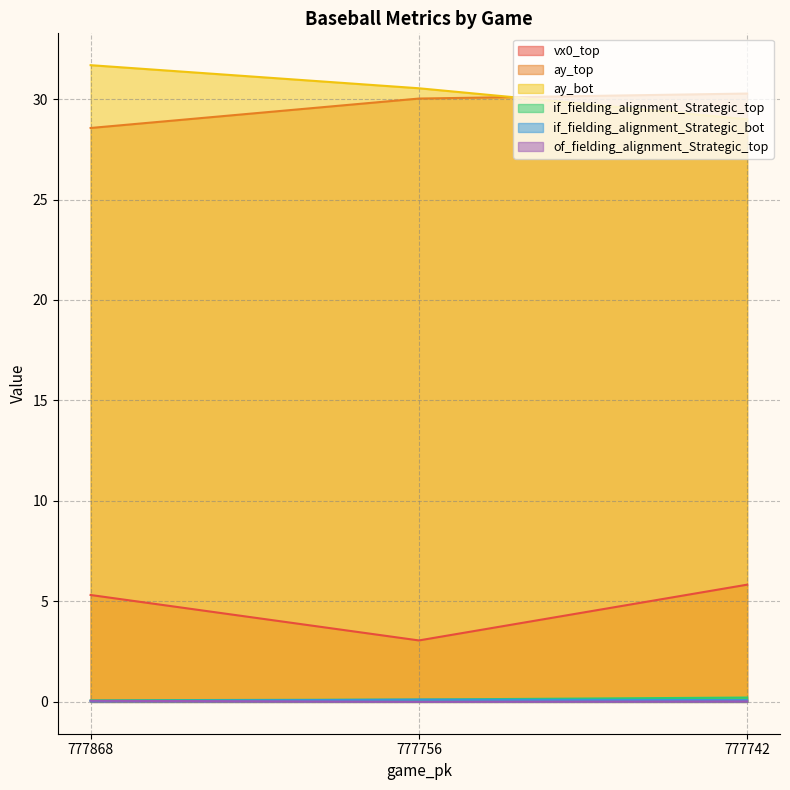

At which label does vx0_top reach its peak?

777742